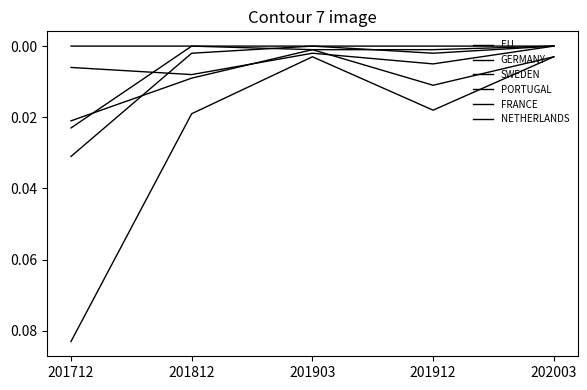

Where is GERMANY nearest to the value 0?

201903